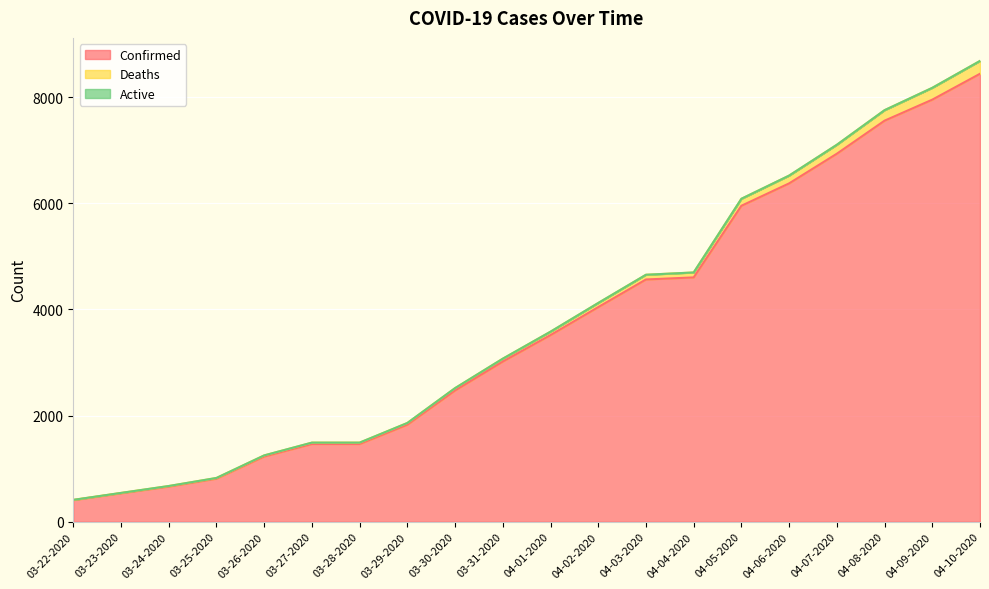

At how many categories does at least one series exceed 7729?

3